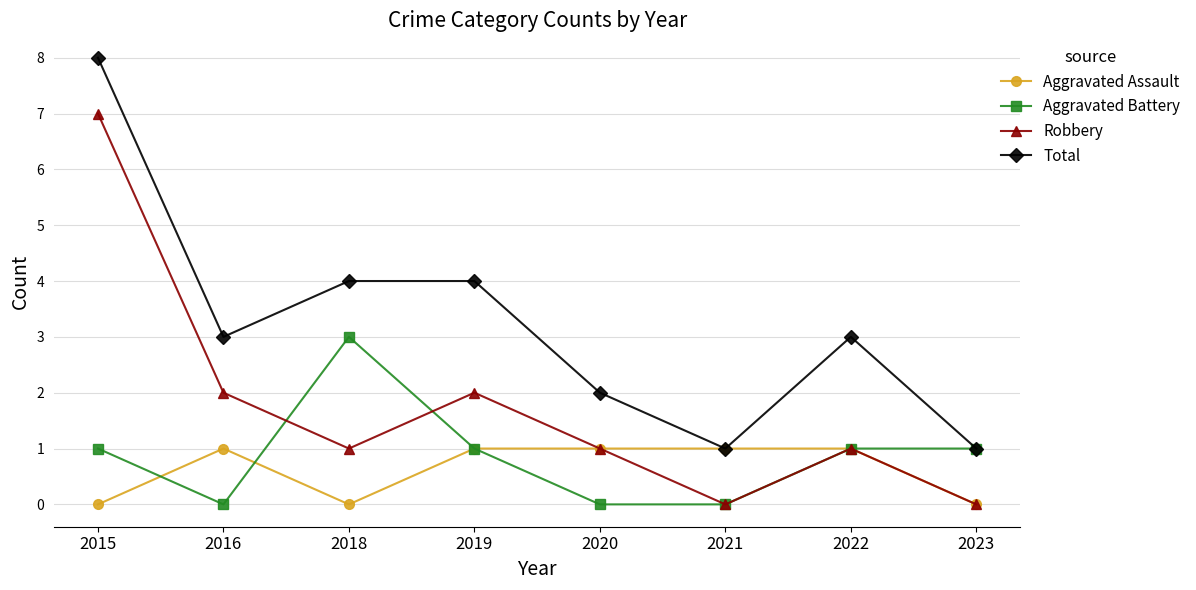

How many distinct data groups are displayed?

4